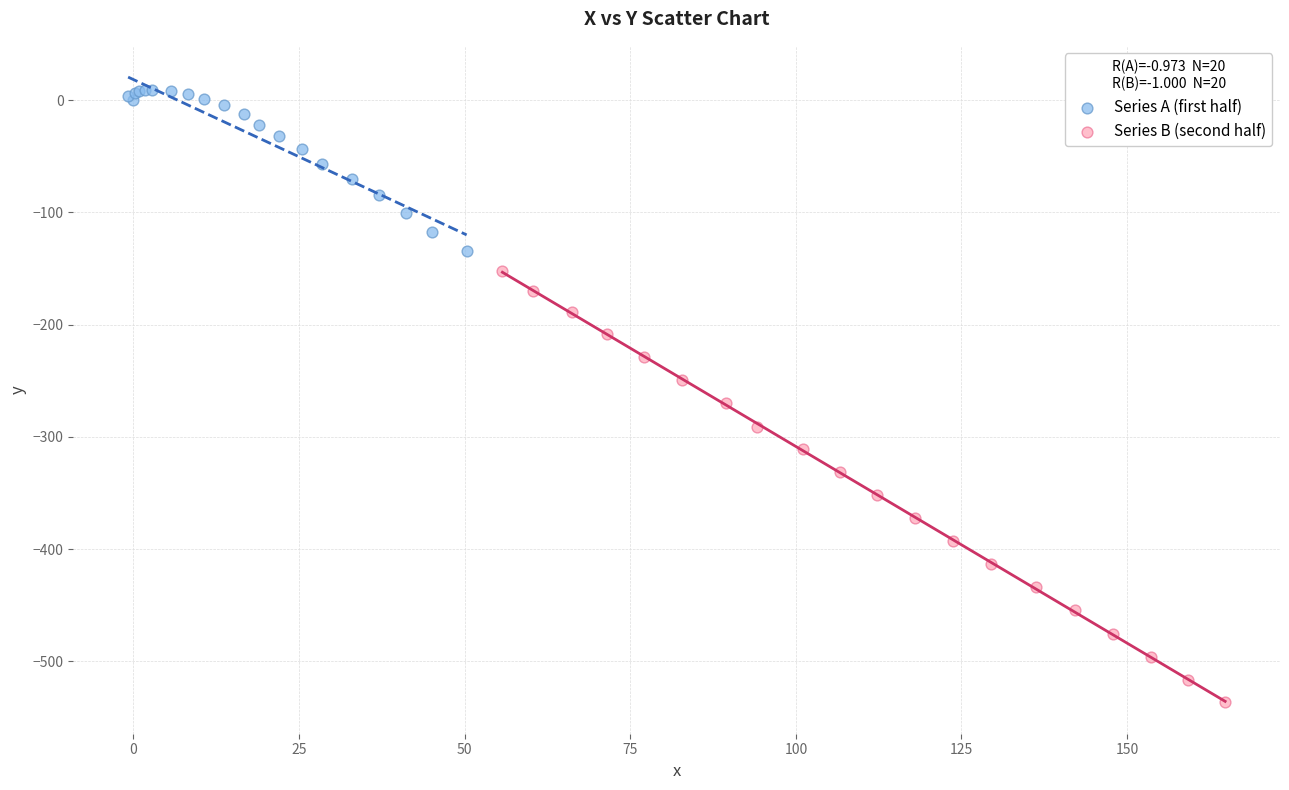

Which series contains the lowest Y value?

Series B (second half)